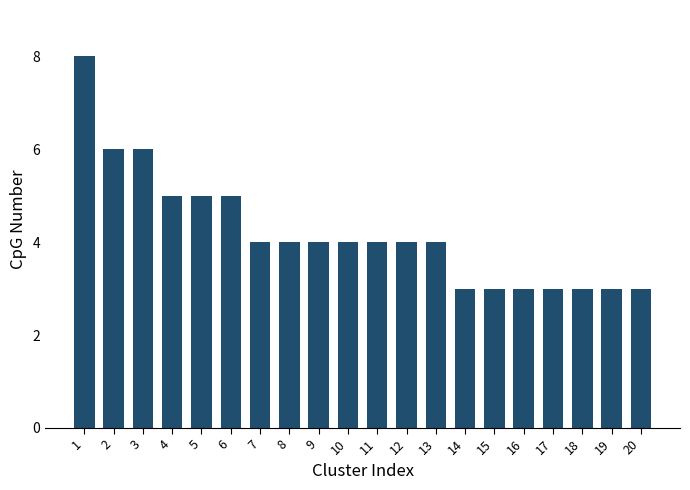

What is the value of the 16th bar from the left?

3